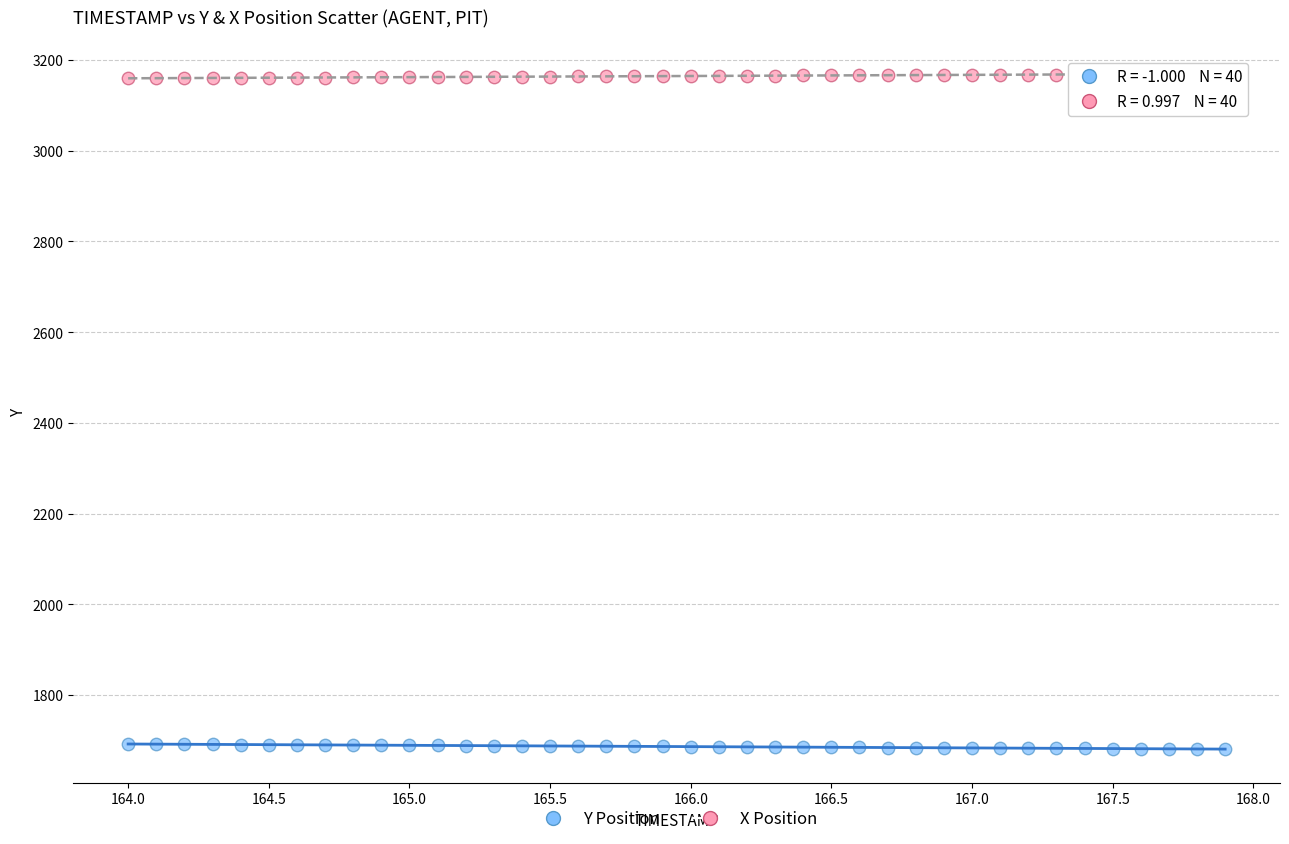

Which series reaches the minimum Y coordinate?

Y Position